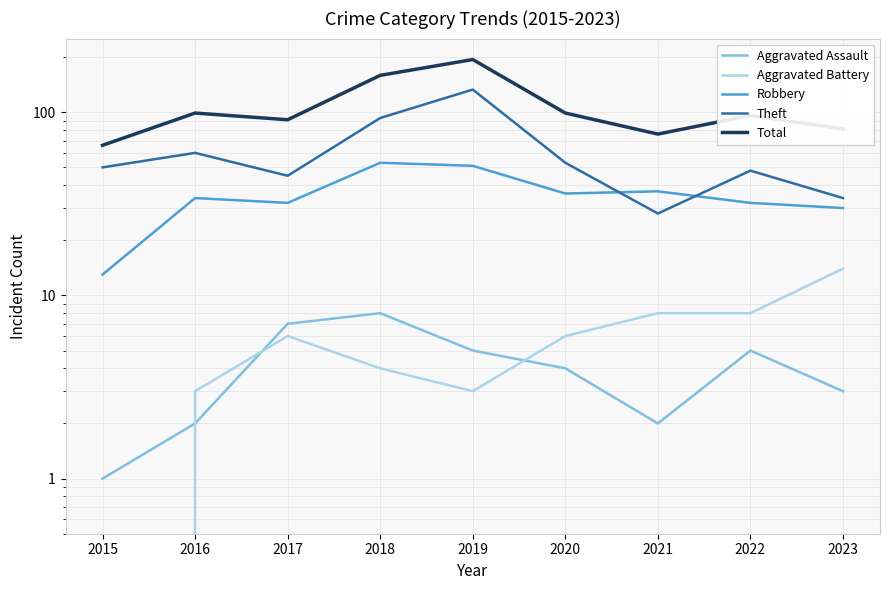

How many data points does each series have?

9